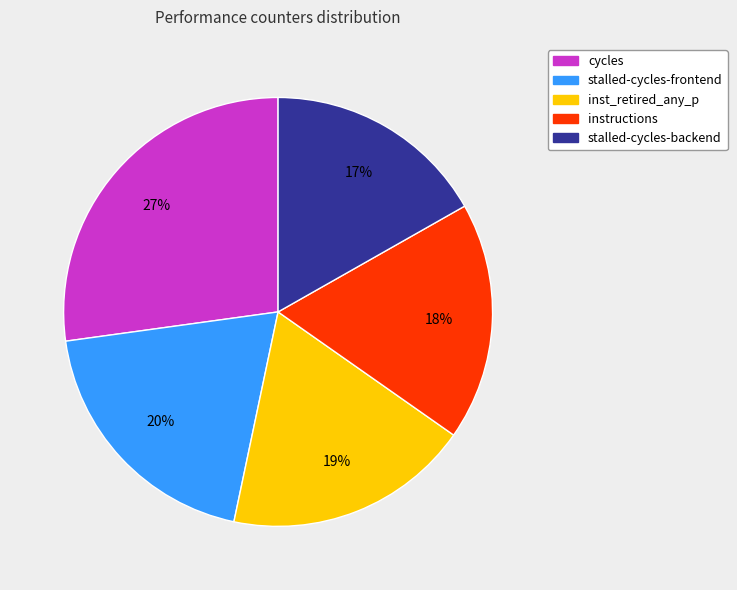

Is there a majority slice in this chart?

No